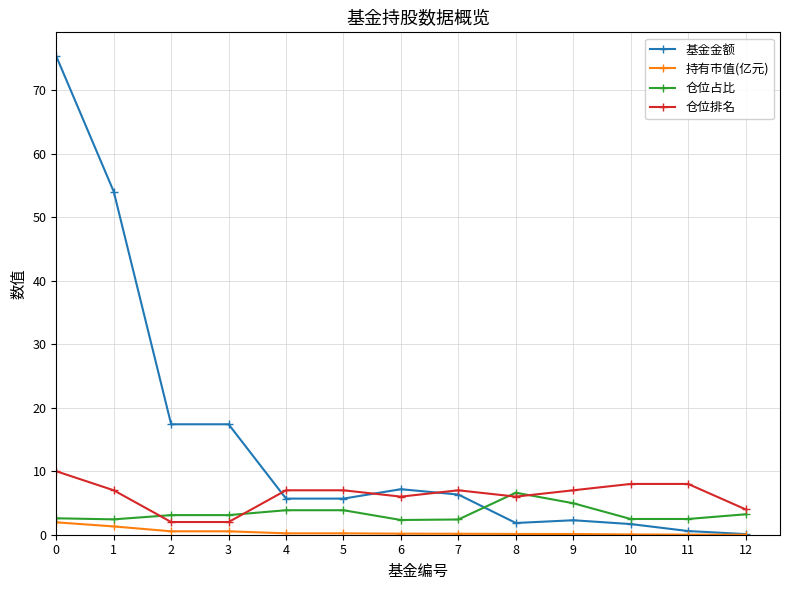

True or false: 仓位排名 and 基金金额 cross at least once.

True